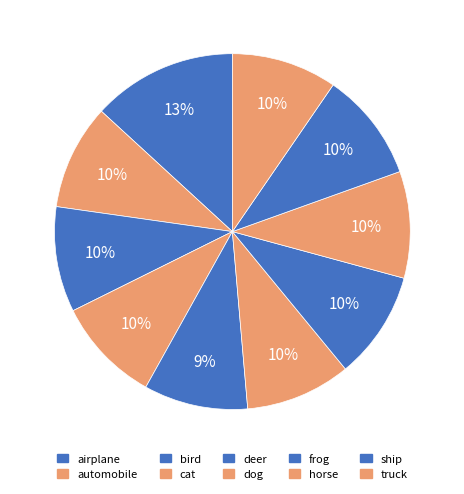

Combined, do automobile and horse account for over 50%?

No